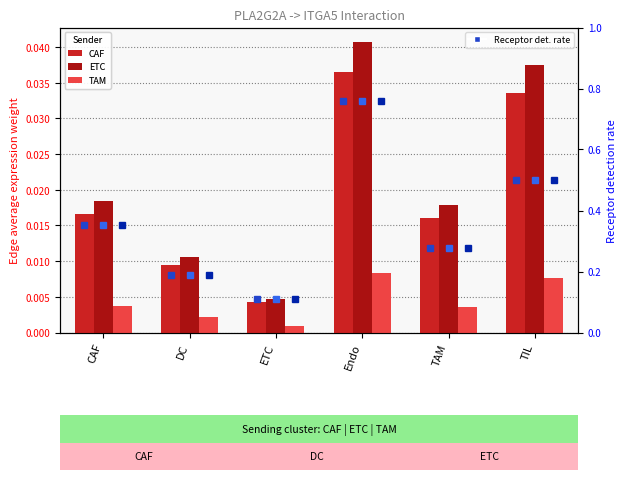

Rank the series at Endo from lowest to highest value.

TAM, CAF, ETC, Receptor det. rate (CAF), Receptor det. rate (ETC), Receptor det. rate (TAM)